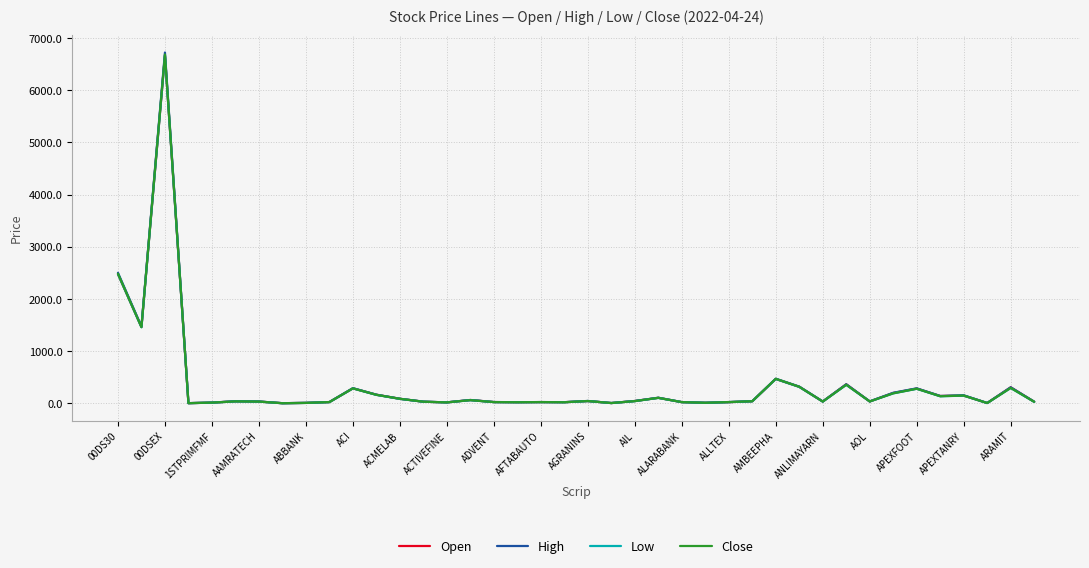

What is the maximum value for Low?

6662.4